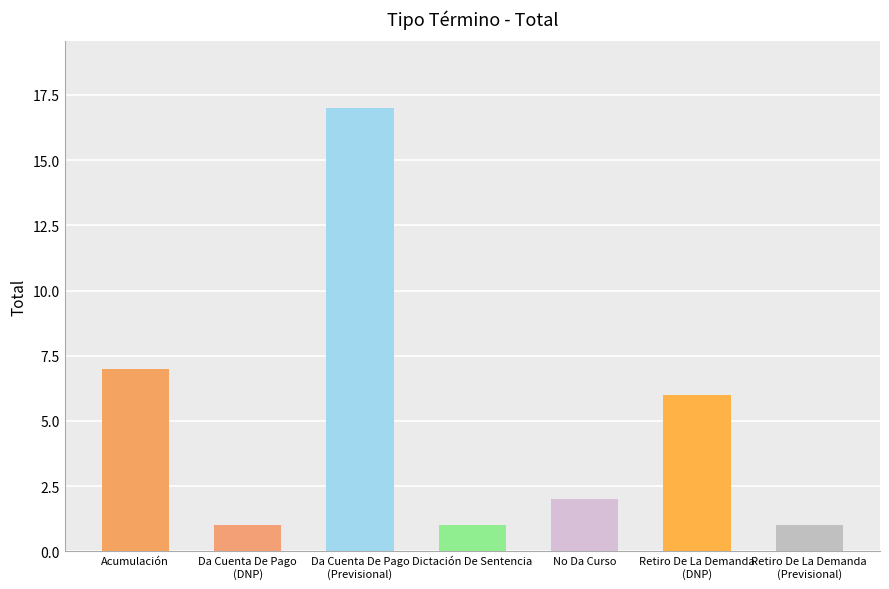

What is the difference between the maximum and minimum values?

16